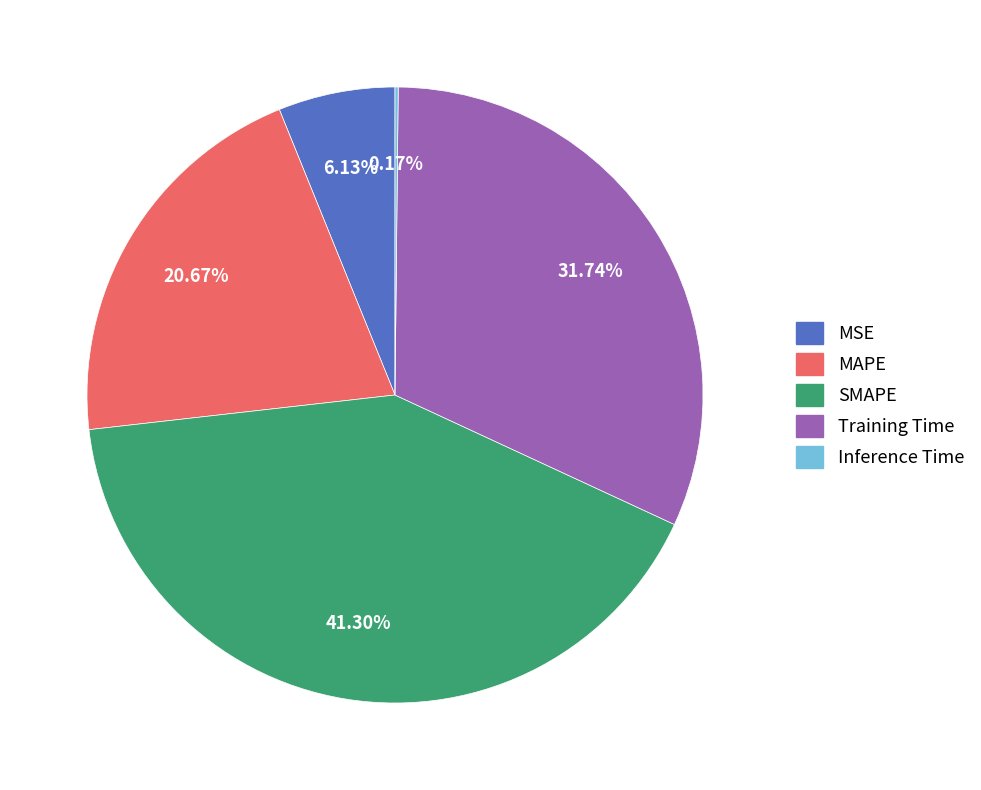

Does Training Time represent more than half of the total?

No